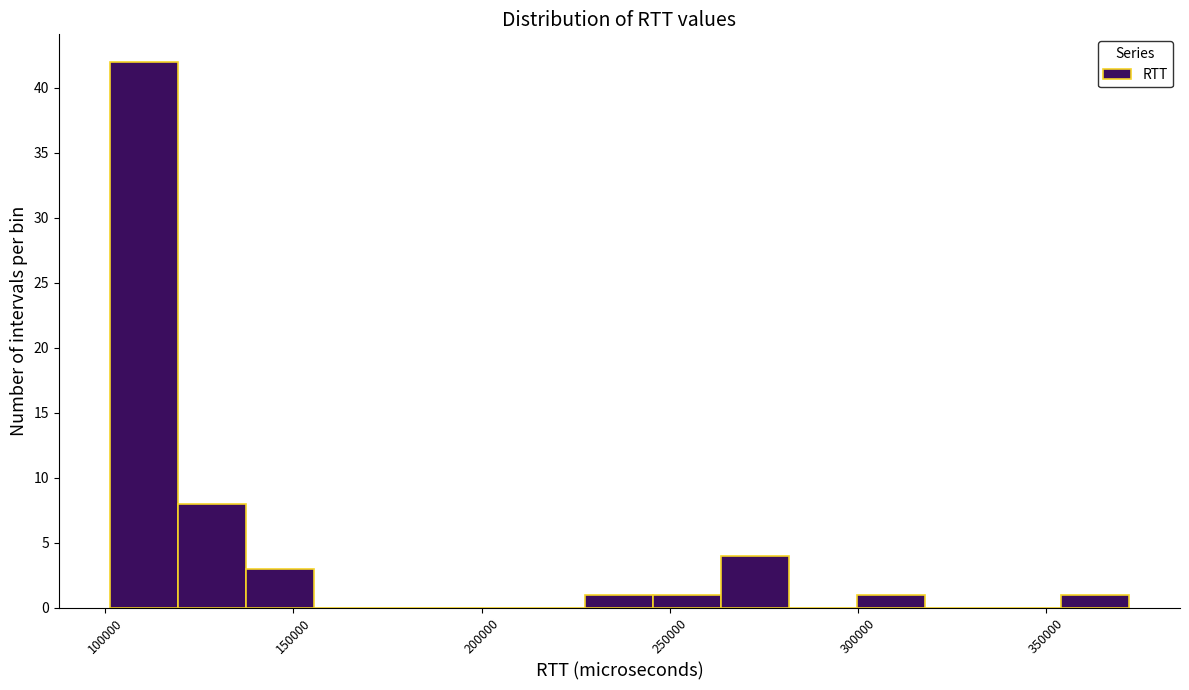

Read against the x-axis, roughly where is the centre of the tallest bar?

110000